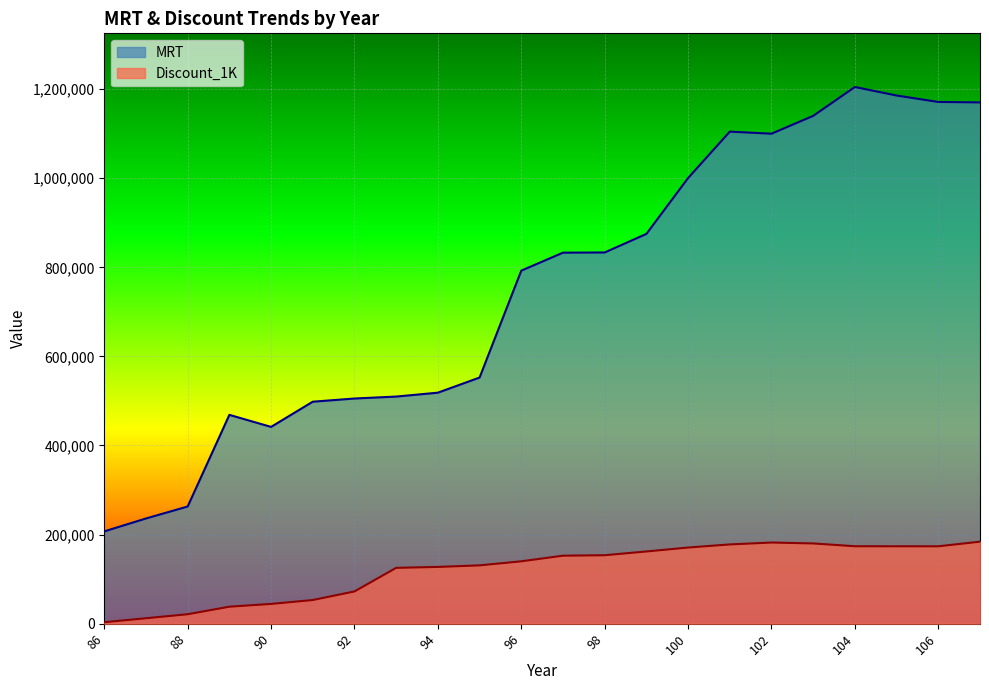

What value does the Discount_1K series have at 101?

177917